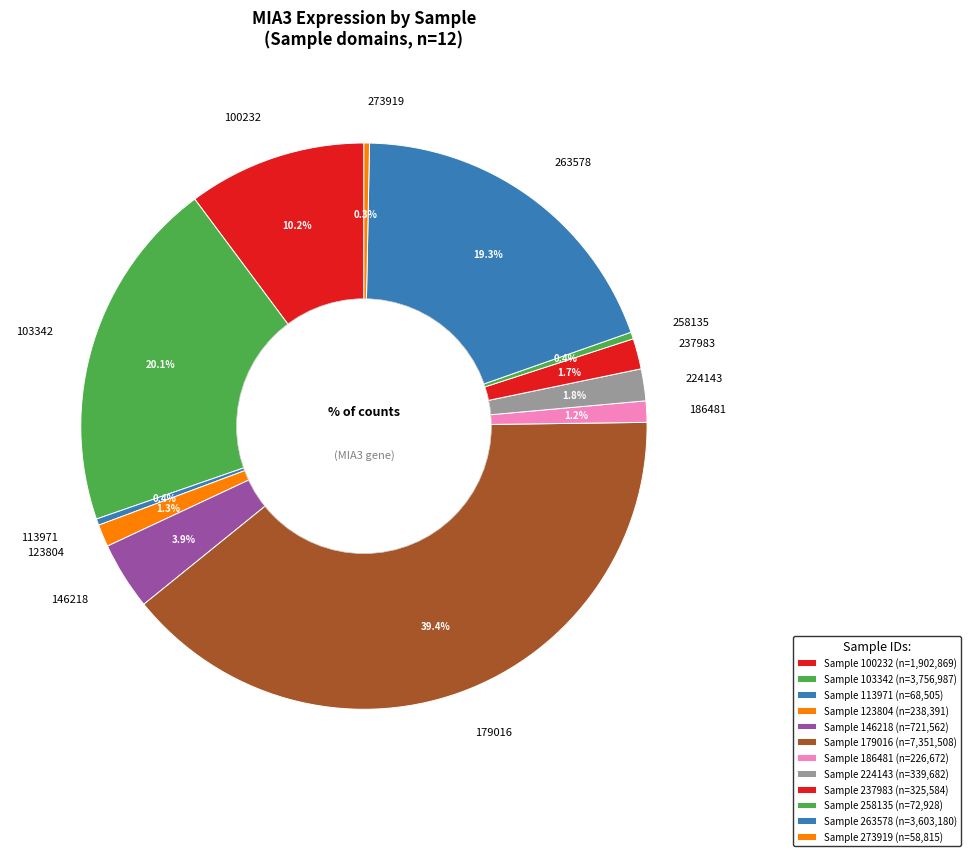

Approximately how many times larger is the value at 224143 compared to 258135?

4.7